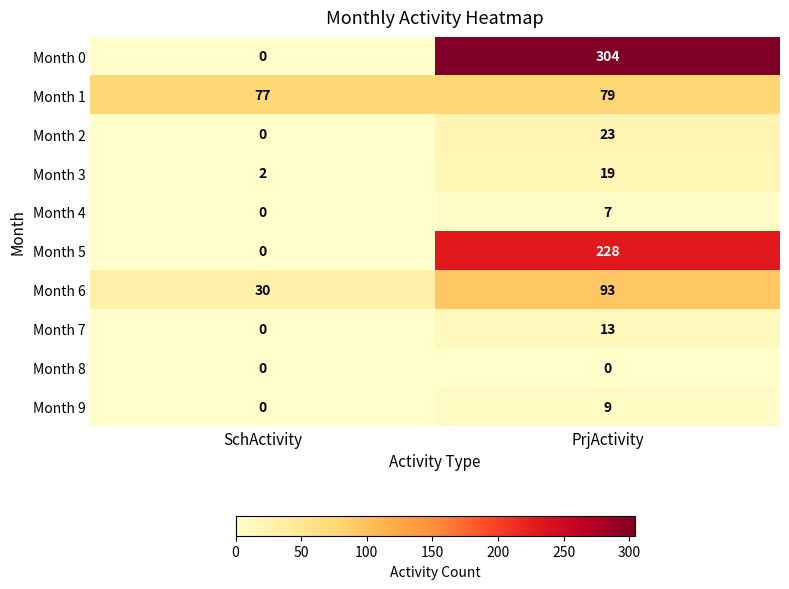

Which label corresponds to the largest value in the chart?

PrjActivity